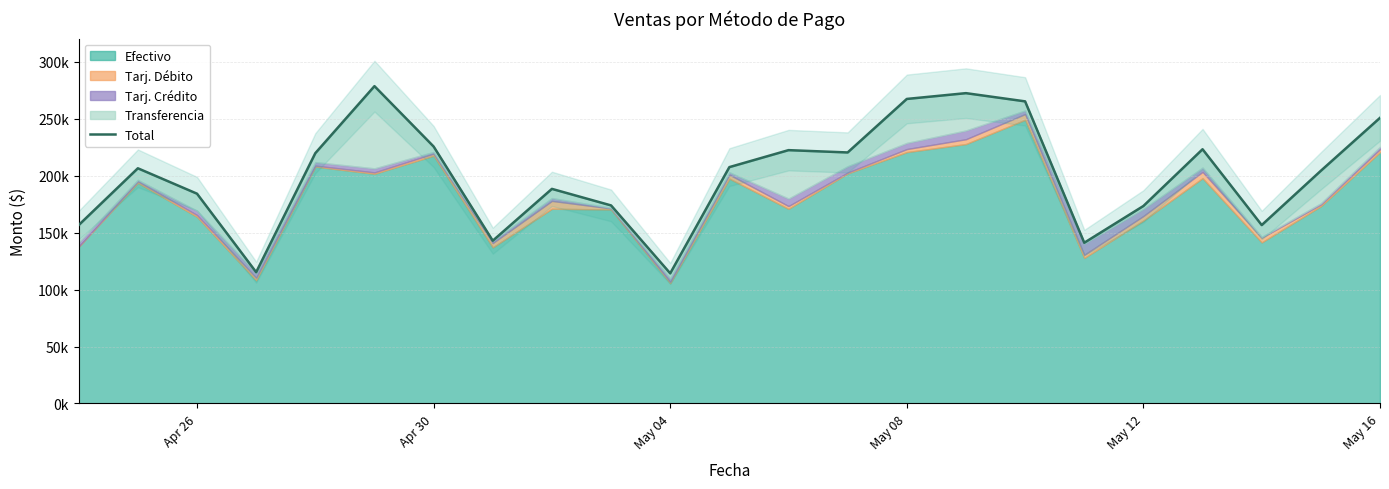

True or false: the data shows 173462.5 at May 12.

True